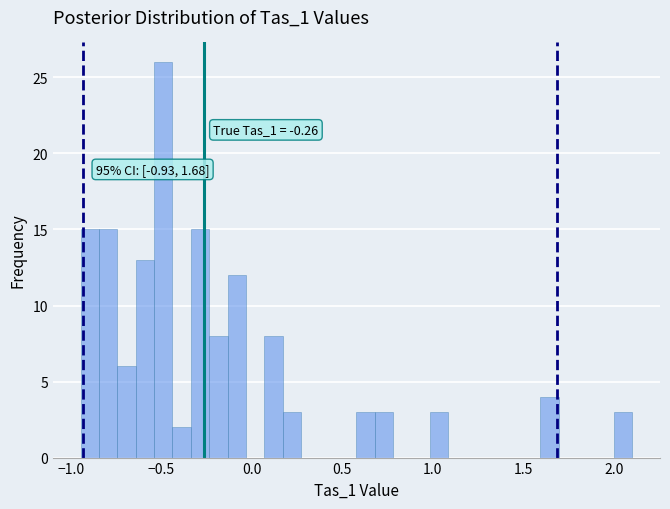

Read against the x-axis, roughly where is the centre of the tallest bar?

-0.50